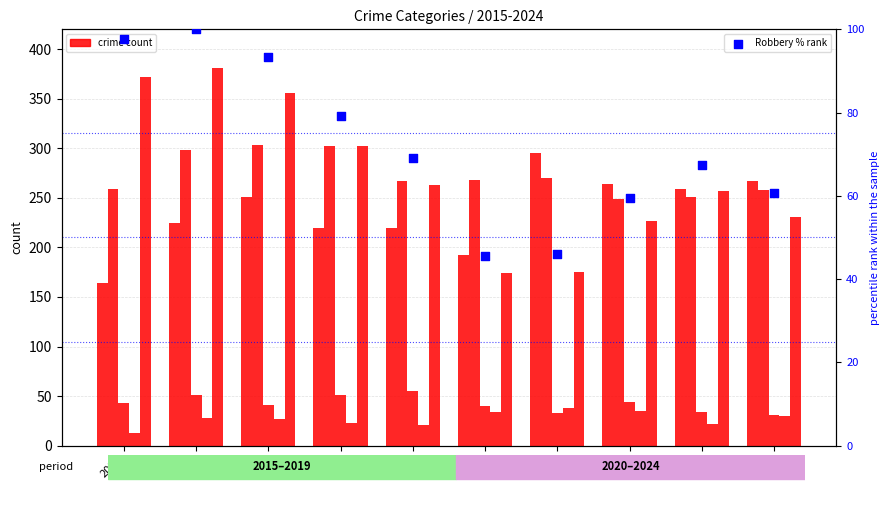

Which series contains the highest Y value?

Robbery